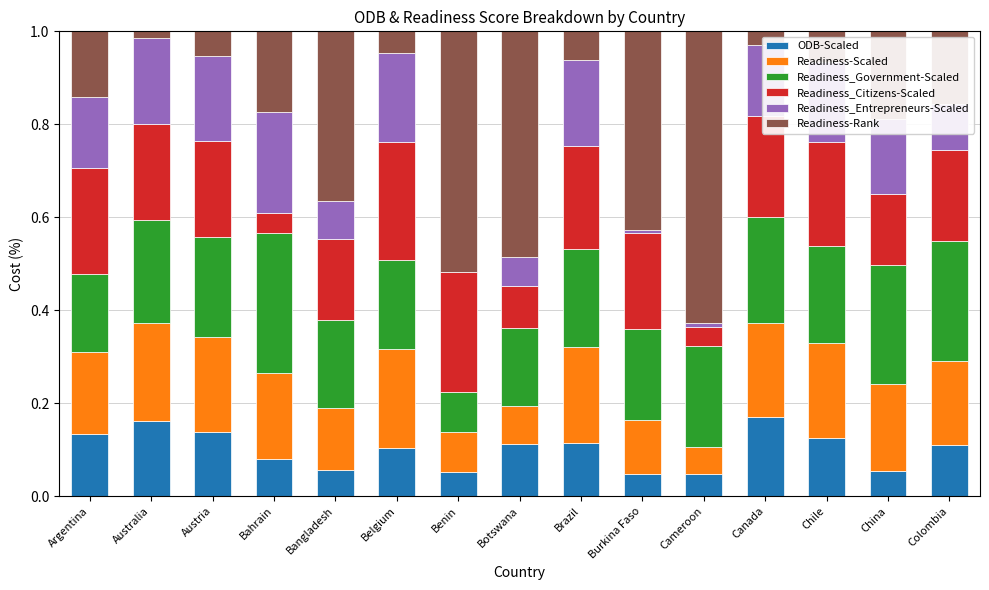

Does the chart contain stacked bars?

Yes